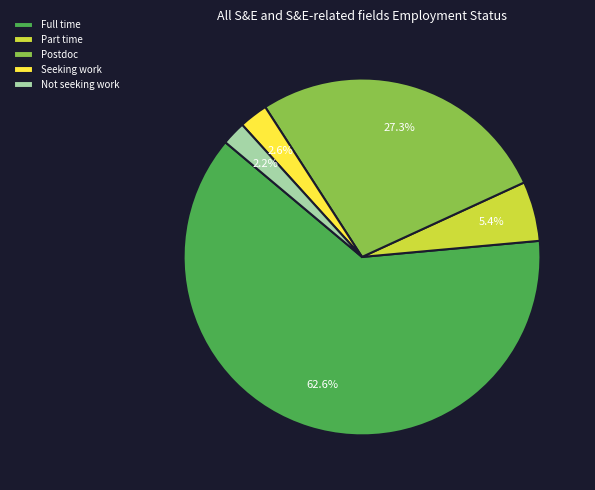

Is there a majority slice in this chart?

Yes